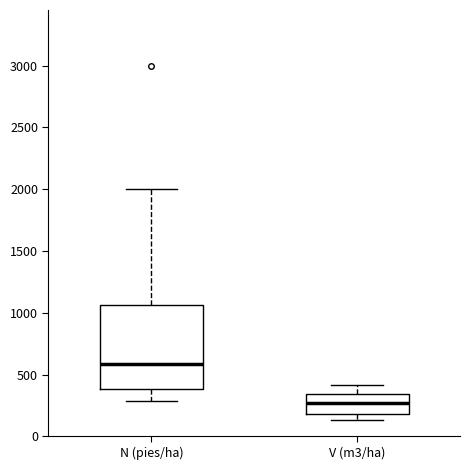

Reading left to right, read every box against the y-axis: the position of its median line, the range the box covers, and the ends of its whiskers. The values are not printed on the chart, so give them approximately, as read against the axis.

N (pies/ha): median 600, box 400 to 1050, whiskers 300 to 2000
V (m3/ha): median 250, box 200 to 350, whiskers 150 to 400